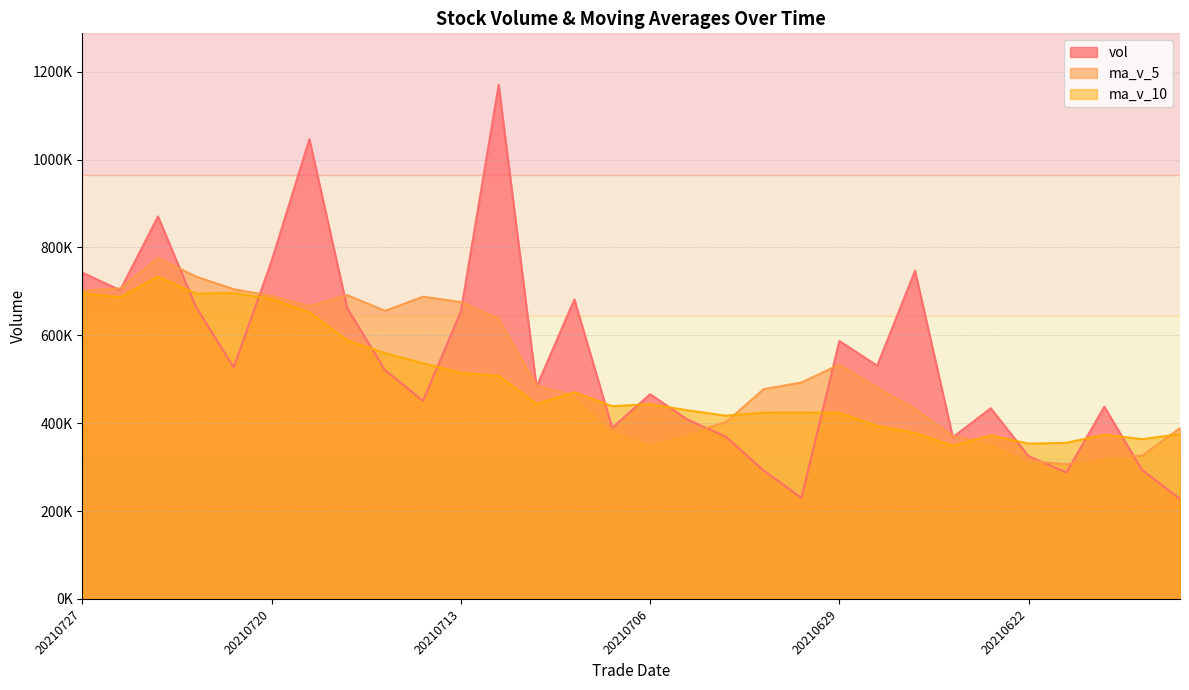

How many times do ma_v_10 and ma_v_5 cross each other?

4